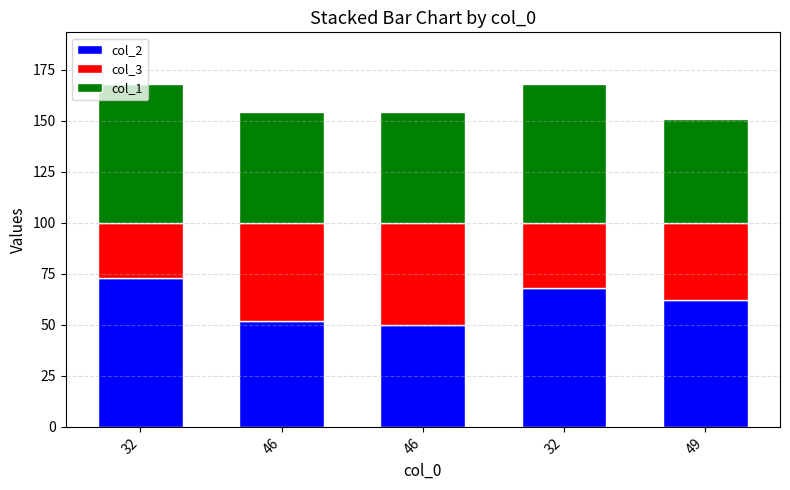

Rank the series by their maximum value, from lowest to highest.

col_3, col_1, col_2